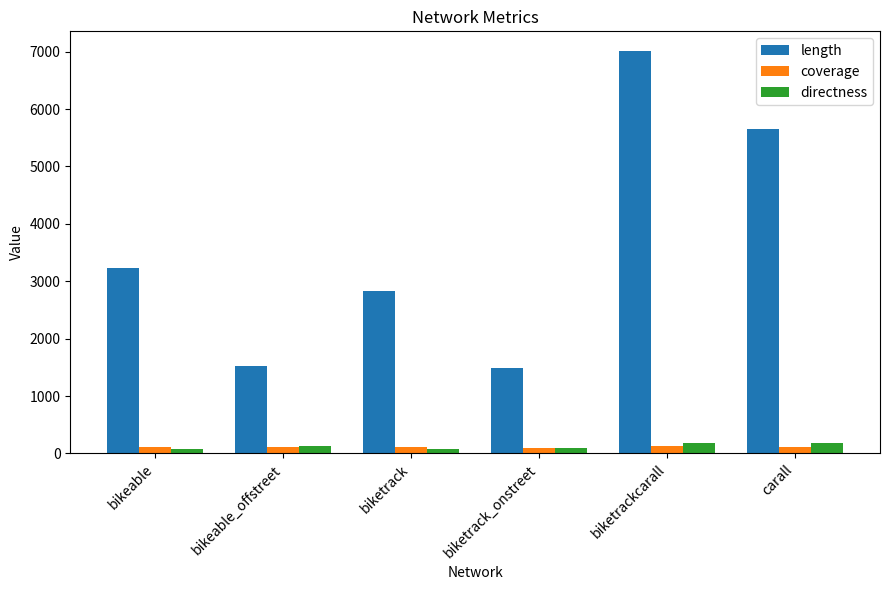

List the series in order of their peak value, highest first.

length, directness, coverage